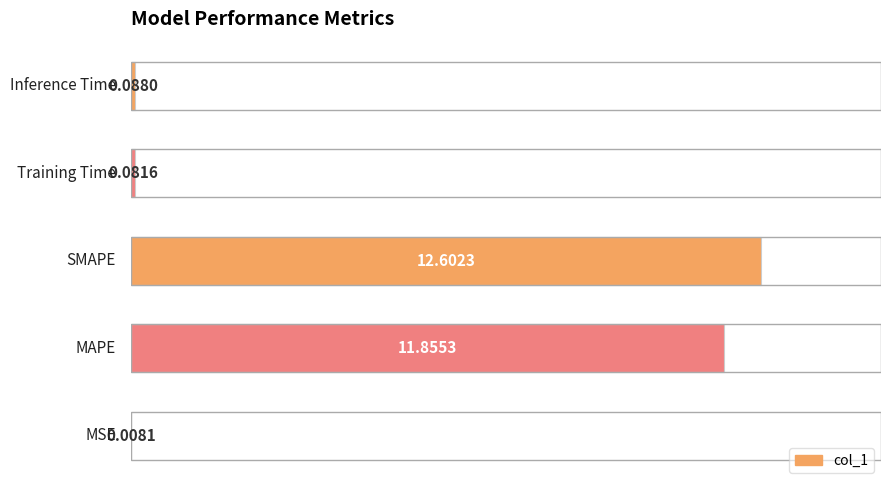

What is the average value?

4.9